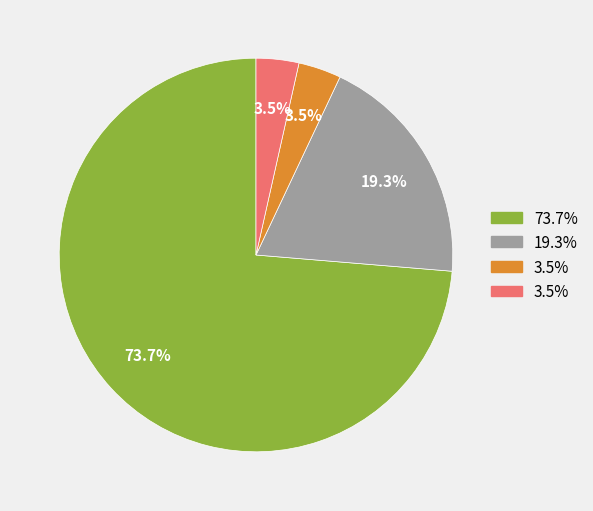

Is there any slice that represents more than half of the pie?

Yes